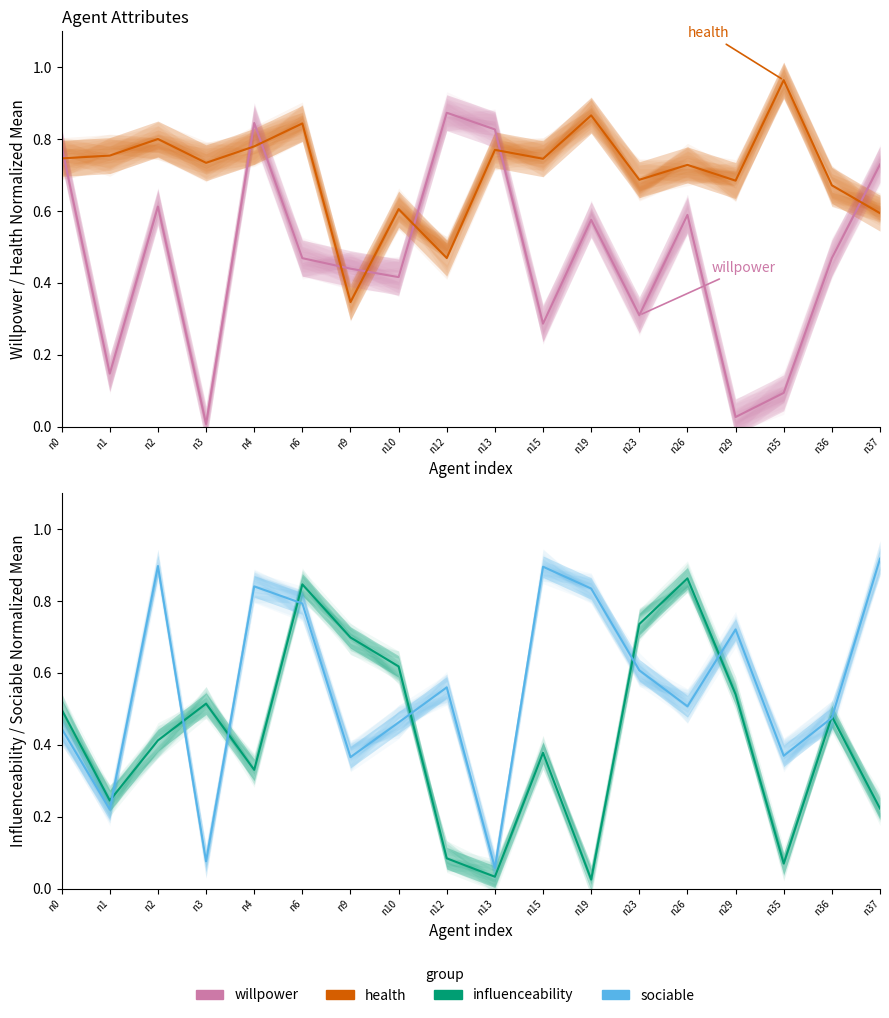

At which label is sociable closest to 0?

n13